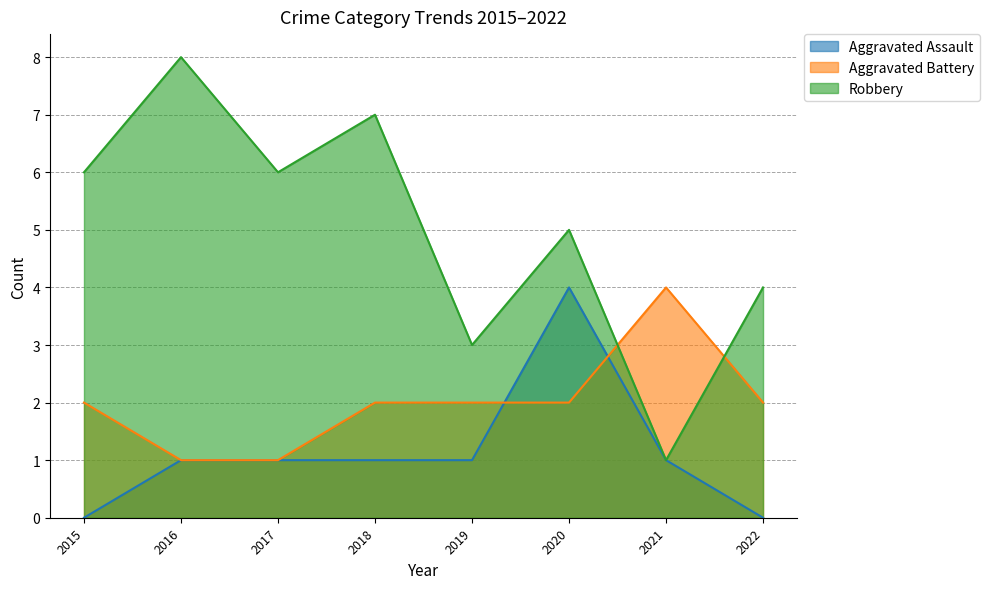

How many data points does each series have?

8